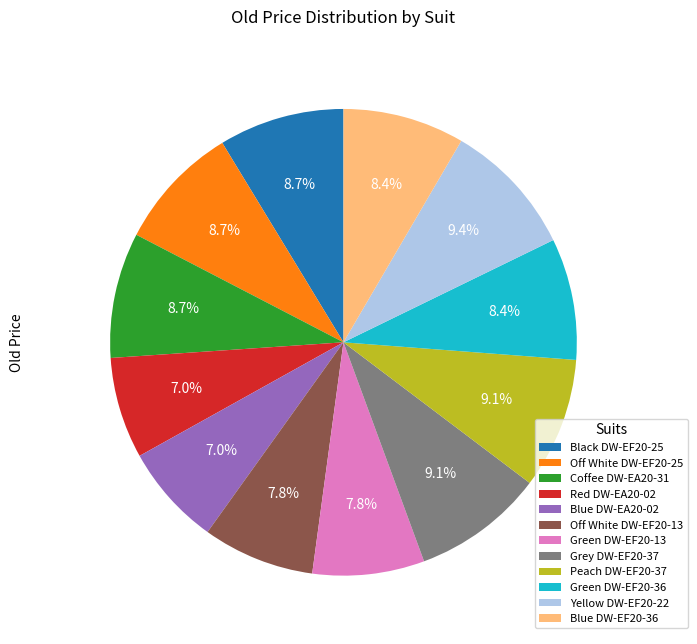

To the nearest percent, what is the difference between the Off White DW-EF20-13 and Off White DW-EF20-25 slice percentages?

1%